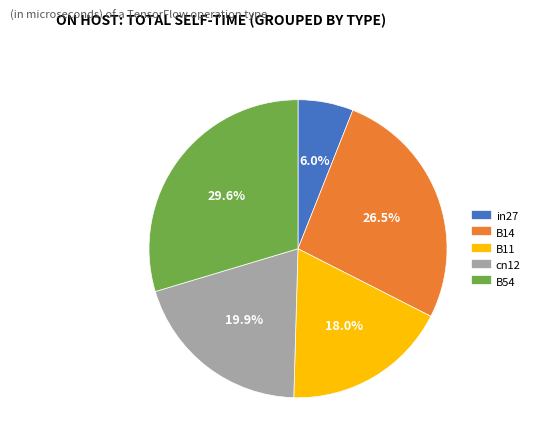

How many slices are in this pie chart?

5